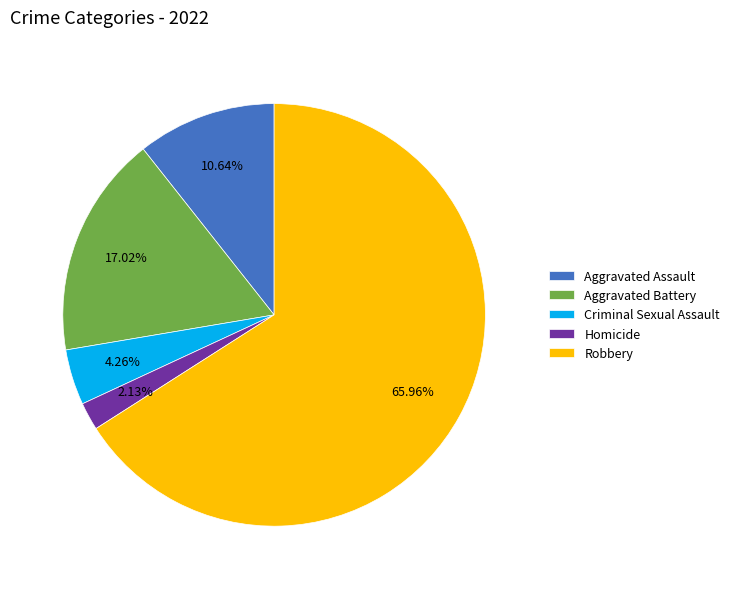

To the nearest percent, what is the average slice percentage?

20%